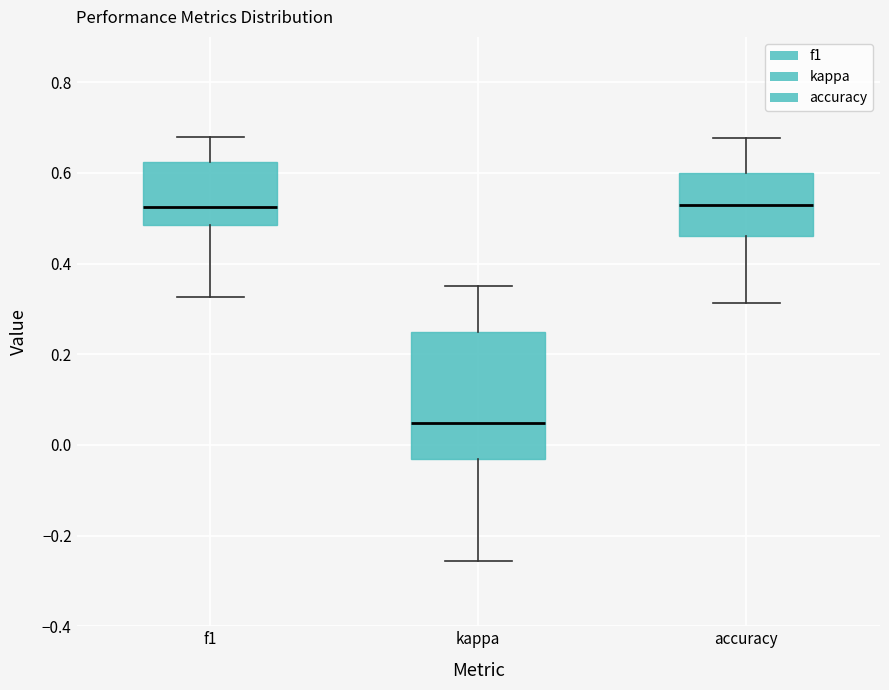

Comparing the boxes themselves (not the whiskers), which one is the tallest?

kappa